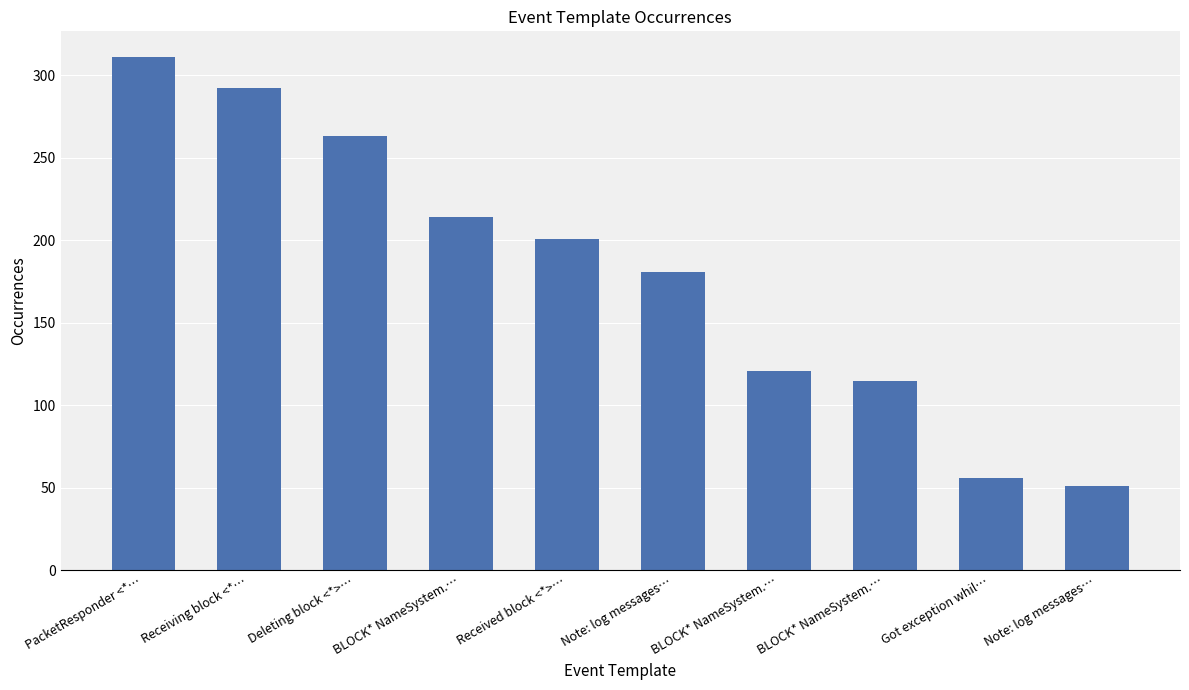

How many values are below 201?

5